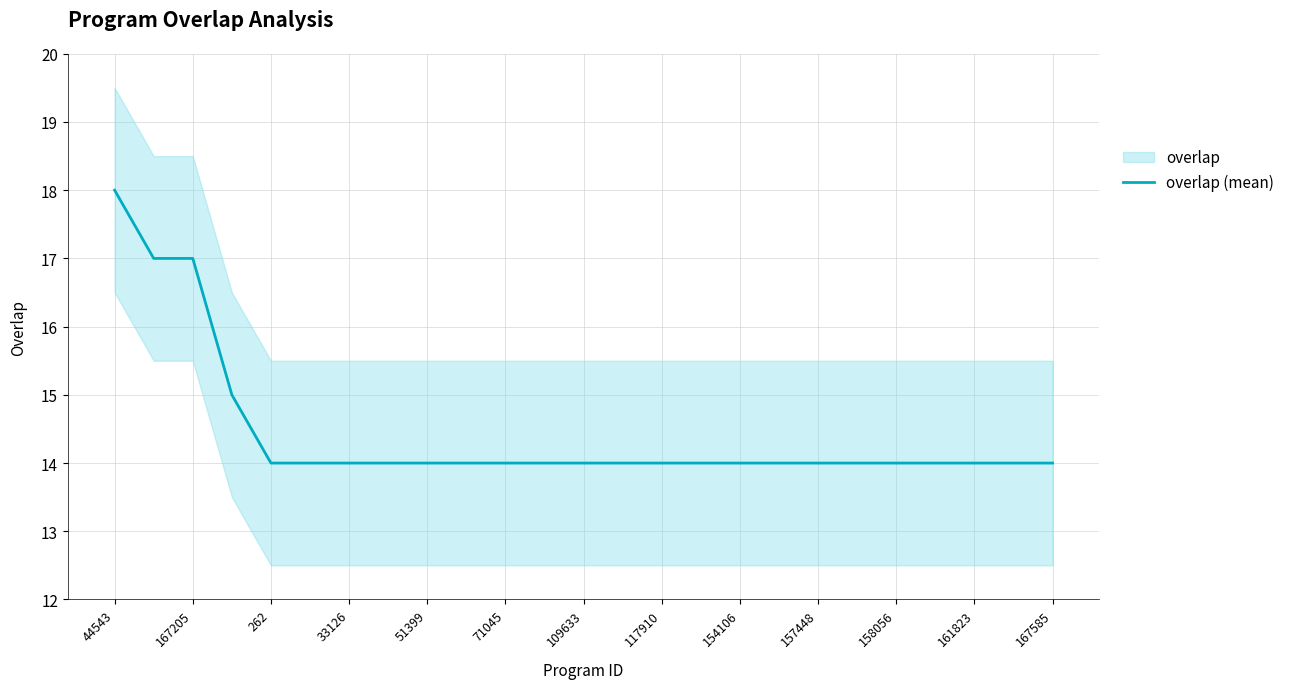

What is the maximum value for overlap (mean)?

18